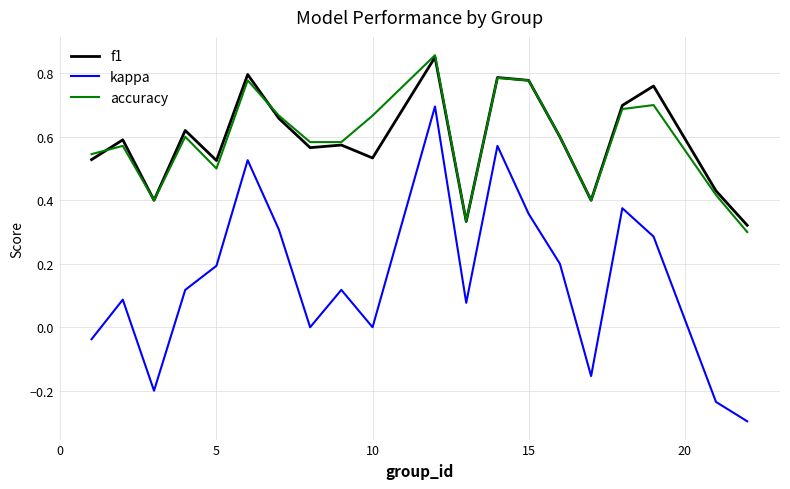

True or false: kappa and accuracy intersect in this chart.

False